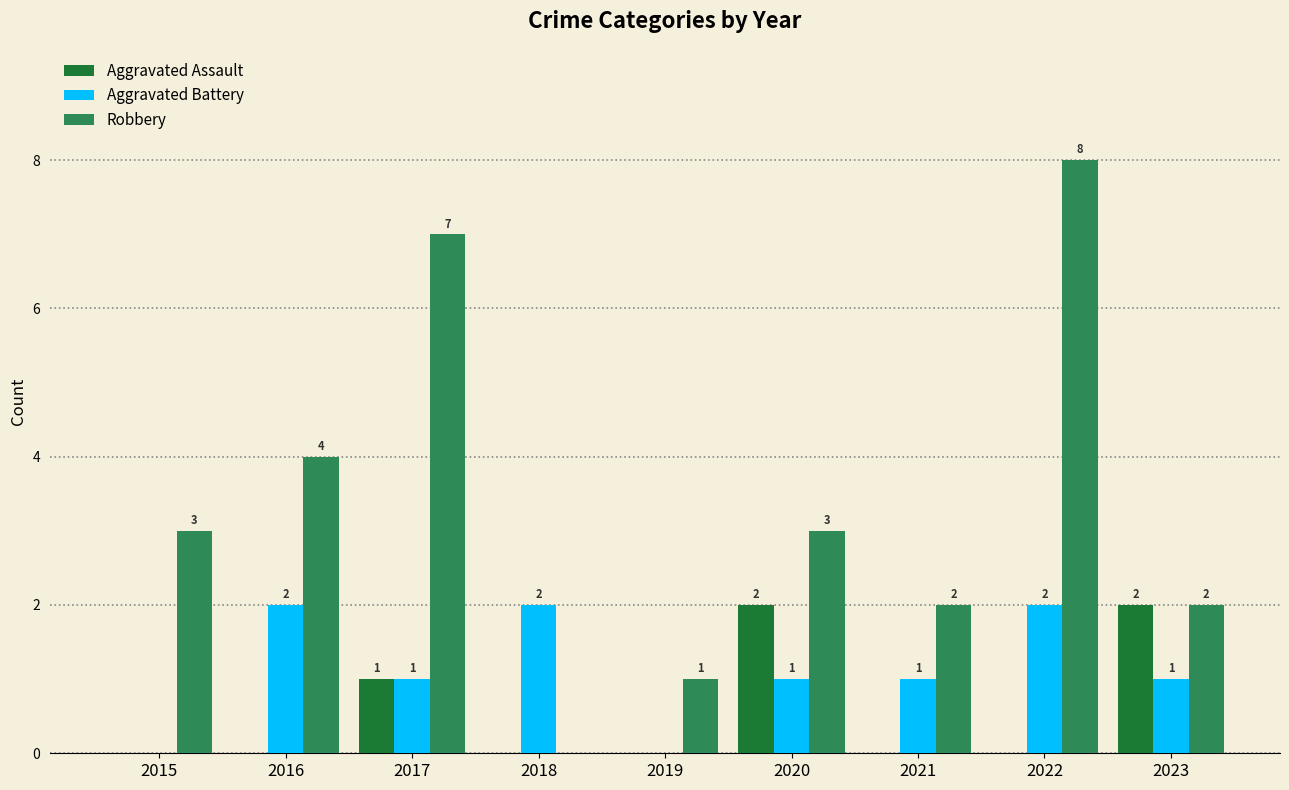

How many values in Aggravated Battery are above zero?

7